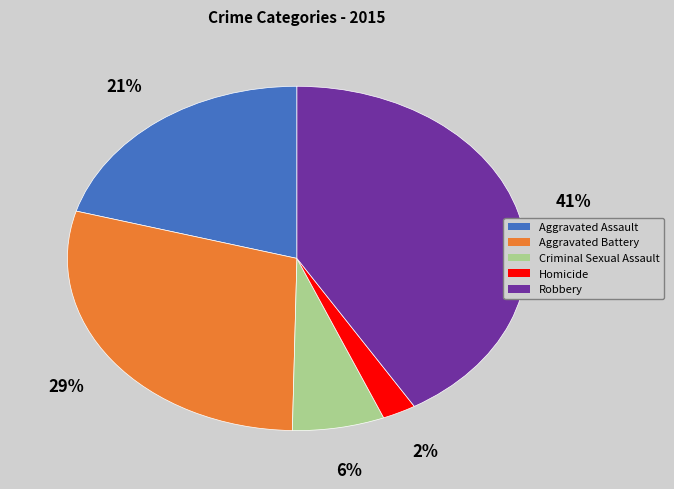

Is the sum of Aggravated Battery and Robbery greater than half?

Yes